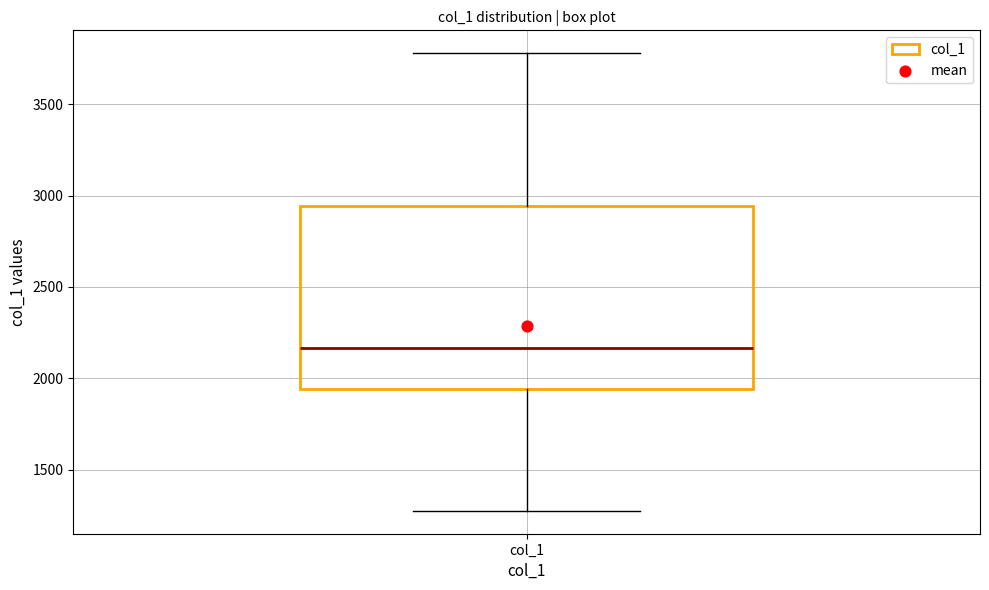

Read this box plot against the y-axis: the position of the median line, the range covered by the box, and the ends of both whiskers. The values are not printed on the chart, so give them approximately, as read against the axis.

median 2150, box 1950 to 2950, whiskers 1250 to 3800